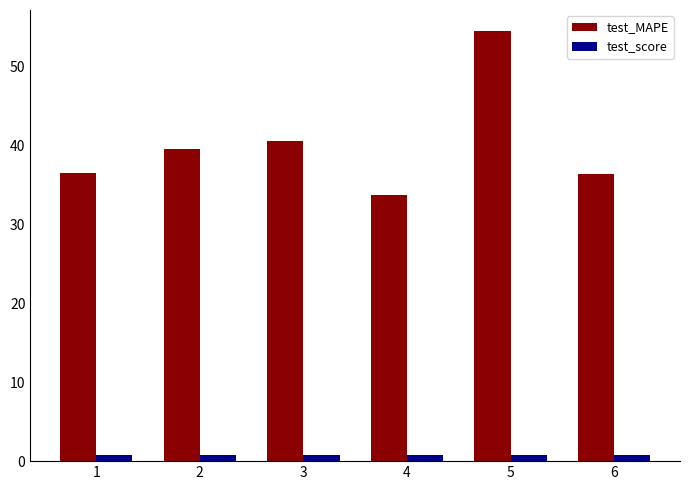

What is the difference between the second highest and minimum values in the test_score series?

0.1